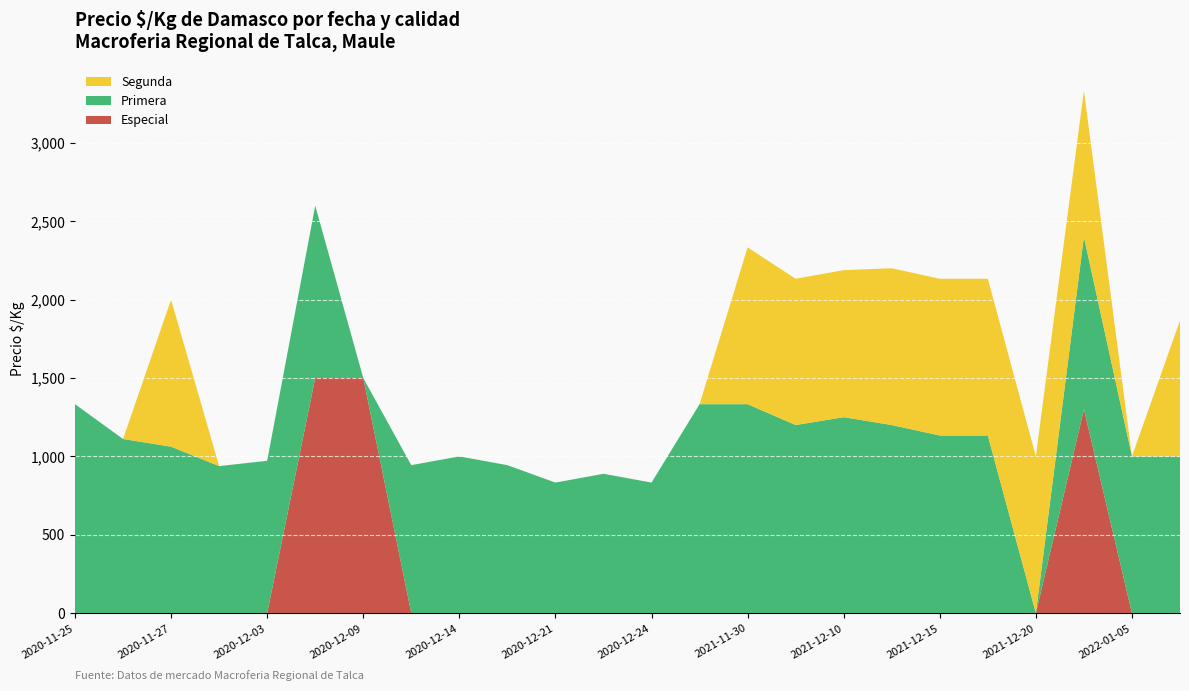

Reading left to right, list all the values displayed in this chart.

Especial: 2020-11-25=0	2020-11-26=0	2020-11-27=0	2020-12-02=0	2020-12-03=0	2020-12-07=1500	2020-12-09=1500	2020-12-11=0	2020-12-14=0	2020-12-16=0	2020-12-21=0	2020-12-22=0	2020-12-24=0	2021-11-29=0	2021-11-30=0	2021-12-03=0	2021-12-10=0	2021-12-13=0	2021-12-15=0	2021-12-17=0	2021-12-20=0	2021-12-23=1300	2022-01-05=0	2022-01-06=0
Primera: 2020-11-25=1333	2020-11-26=1111	2020-11-27=1062	2020-12-02=938	2020-12-03=972	2020-12-07=1100	2020-12-09=0	2020-12-11=944	2020-12-14=1000	2020-12-16=944	2020-12-21=833	2020-12-22=889	2020-12-24=833	2021-11-29=1333	2021-11-30=1333	2021-12-03=1200	2021-12-10=1250	2021-12-13=1200	2021-12-15=1133	2021-12-17=1133	2021-12-20=0	2021-12-23=1100	2022-01-05=1000	2022-01-06=1000
Segunda: 2020-11-25=0	2020-11-26=0	2020-11-27=938	2020-12-02=0	2020-12-03=0	2020-12-07=0	2020-12-09=0	2020-12-11=0	2020-12-14=0	2020-12-16=0	2020-12-21=0	2020-12-22=0	2020-12-24=0	2021-11-29=0	2021-11-30=1000	2021-12-03=933	2021-12-10=938	2021-12-13=1000	2021-12-15=1000	2021-12-17=1000	2021-12-20=1000	2021-12-23=933	2022-01-05=0	2022-01-06=867